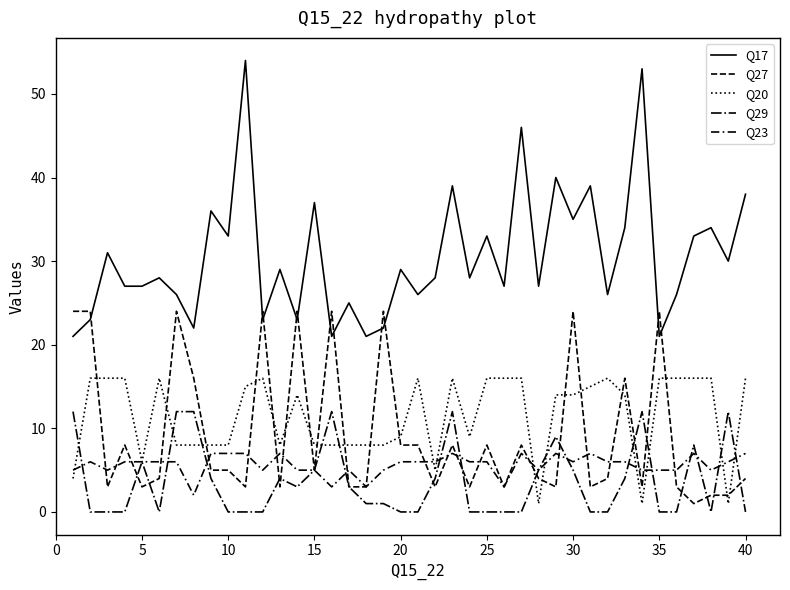

Reading left to right, what are all the values shown in this chart?

Q17: 21	23	31	27	27	28	26	22	36	33	54	23	29	23	37	21	25	21	22	29	26	28	39	28	33	27	46	27	40	35	39	26	34	53	21	26	33	34	30	38
Q27: 24	24	3	8	3	4	24	16	5	5	3	24	3	24	5	24	3	3	24	8	8	3	8	3	8	3	8	4	3	24	3	4	16	3	24	3	1	2	2	4
Q20: 4	16	16	16	6	16	8	8	8	8	15	16	8	14	8	8	8	8	8	9	16	5	16	9	16	16	16	1	14	14	15	16	14	1	16	16	16	16	1	16
Q29: 12	0	0	0	6	0	12	12	4	0	0	0	4	3	5	12	3	1	1	0	0	4	12	0	0	0	0	5	9	5	0	0	4	12	0	0	8	0	12	0
Q23: 5	6	5	6	6	6	6	2	7	7	7	5	7	5	5	3	5	3	5	6	6	6	7	6	6	3	7	5	7	6	7	6	6	5	5	5	7	5	6	7